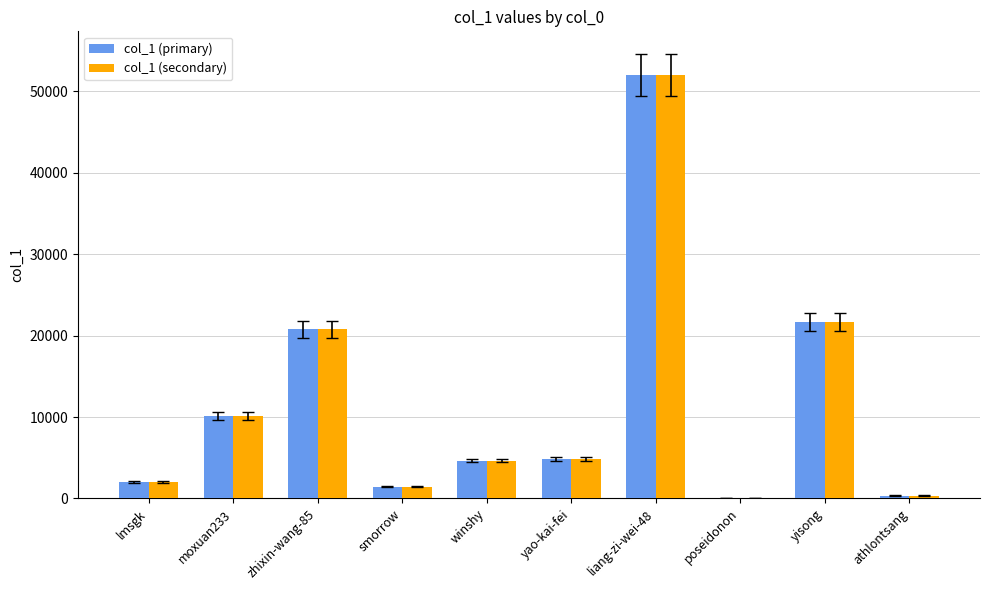

What is the total value across all series at yisong?

43294